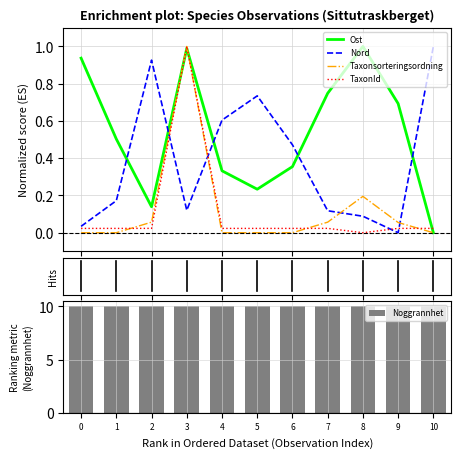

Between 8 and 10, which is larger?

8